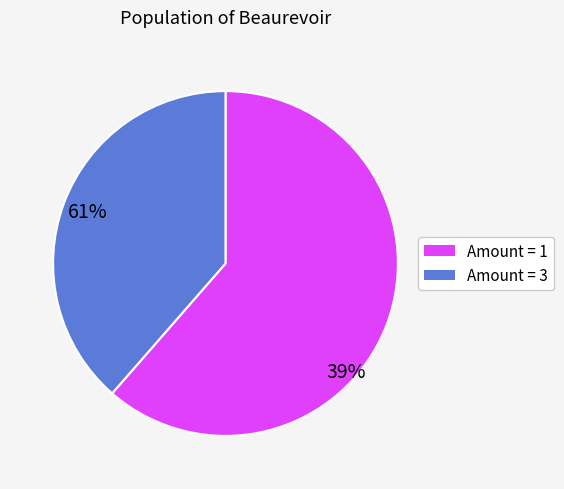

Does any single category account for the majority?

Yes